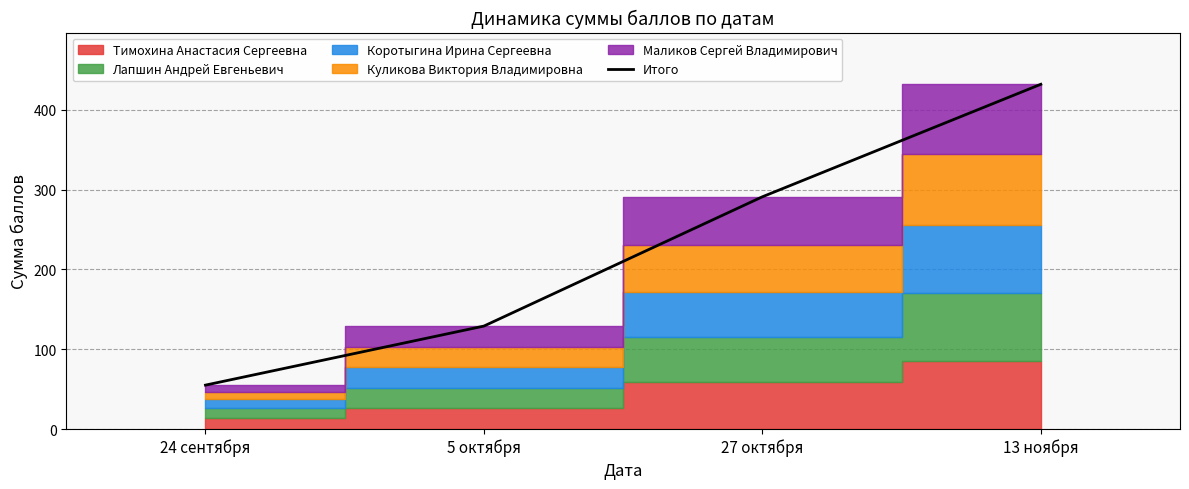

At which label does Итого reach its minimum?

24 сентября